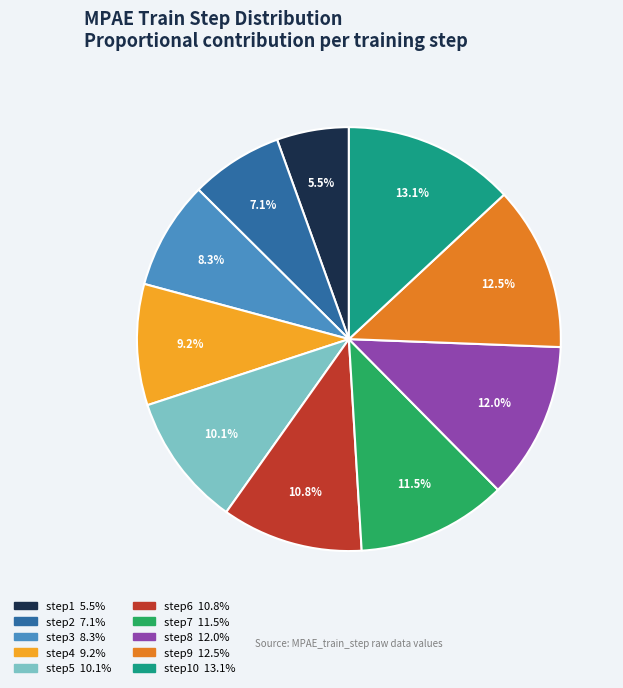

How many slices are in this pie chart?

10